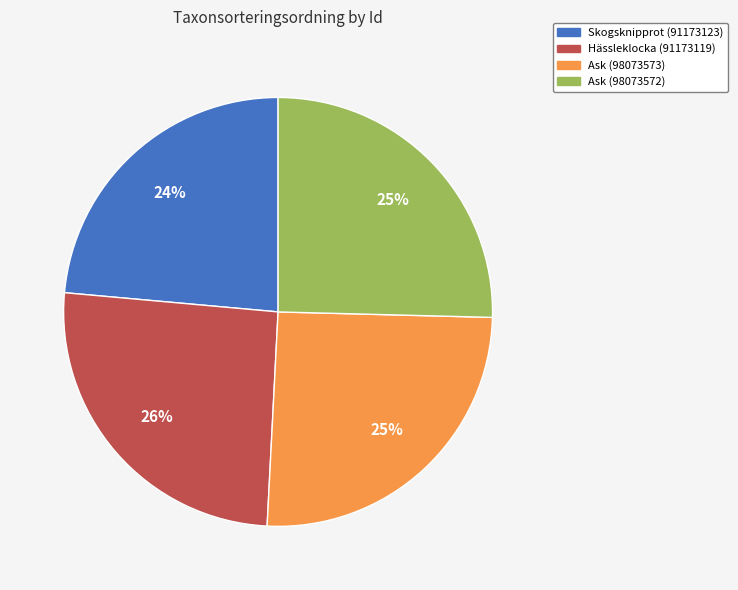

To the nearest percent, what is the average slice percentage?

25%